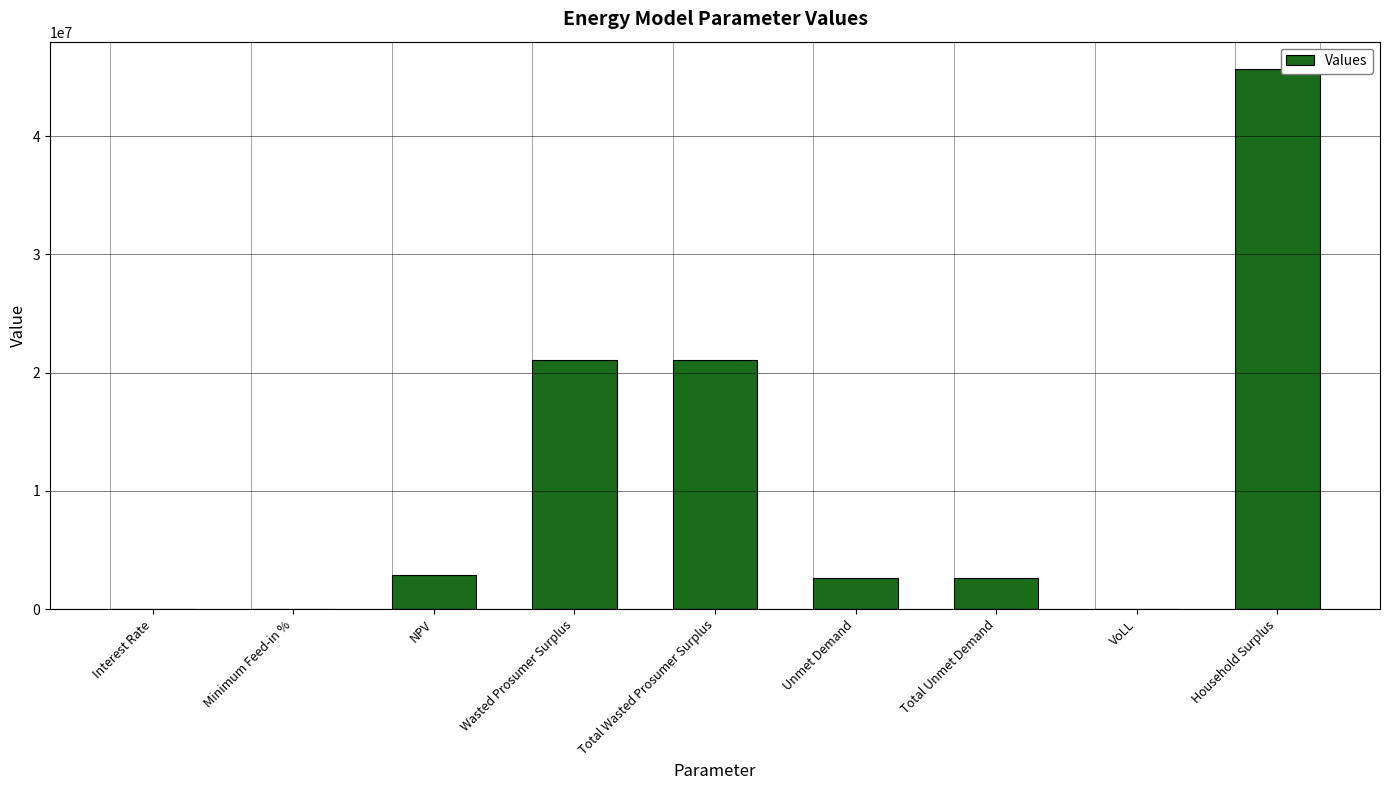

What is the ratio of the value at Total Unmet Demand to the value at NPV?

0.9